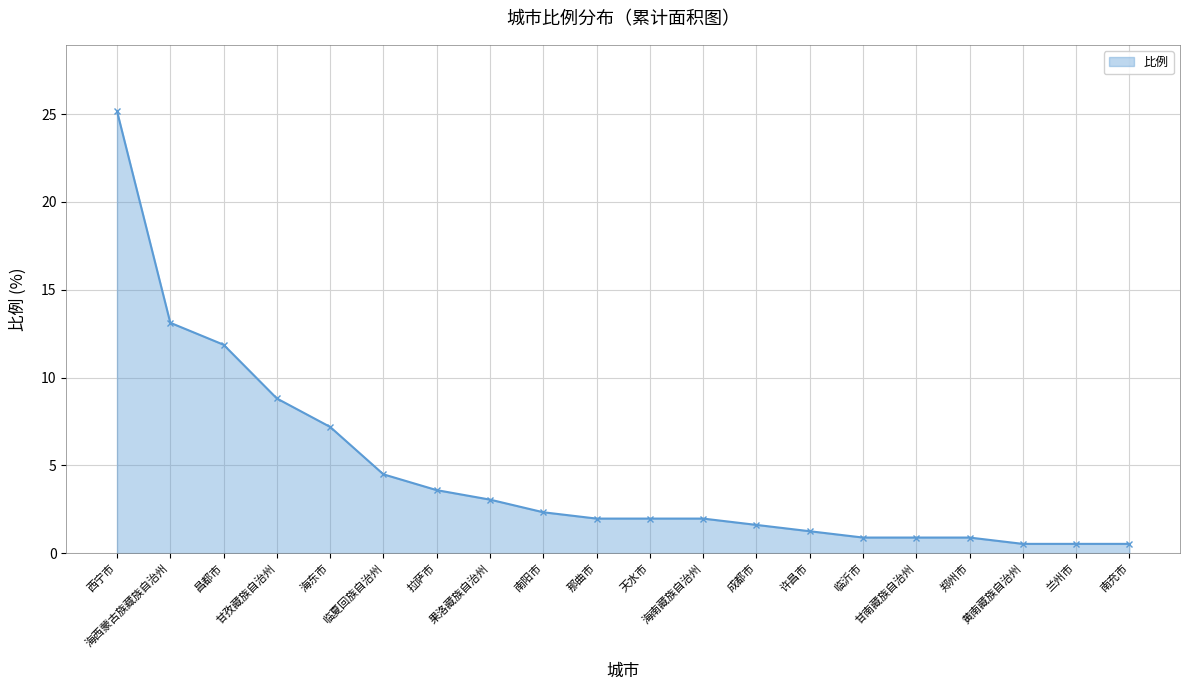

What is the sum of all values?

92.7